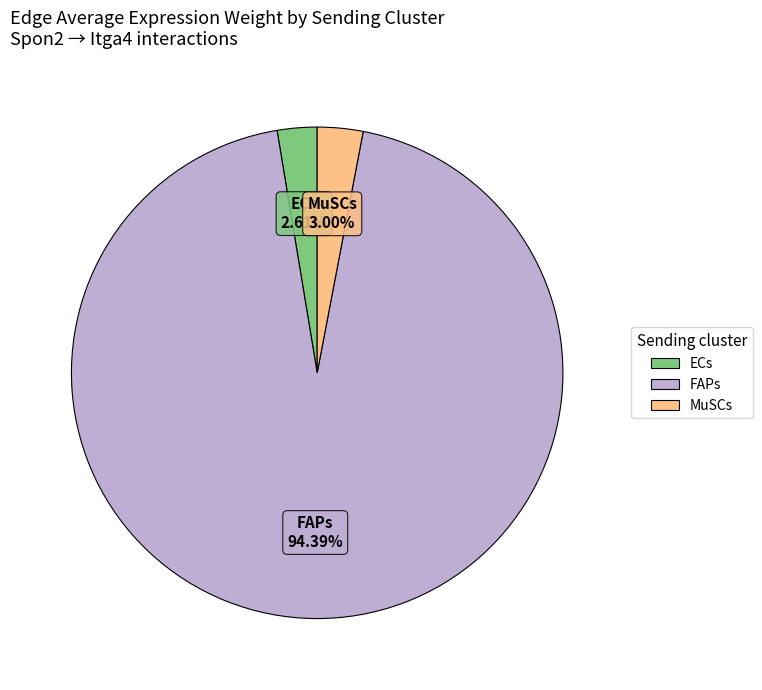

Combined, what portion of the pie is MuSCs and FAPs?

97.4%